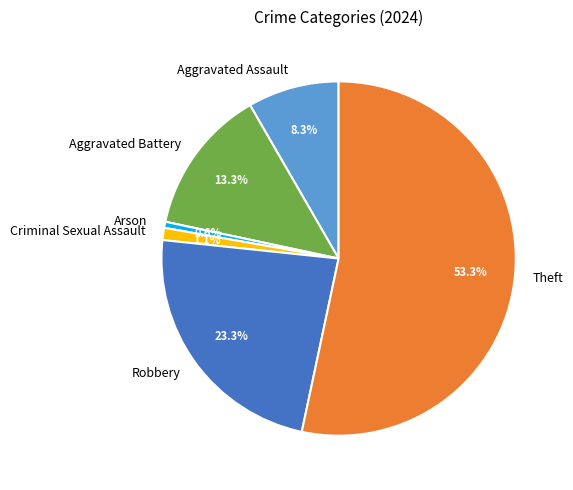

True or false: Theft accounts for 53% of the total.

True